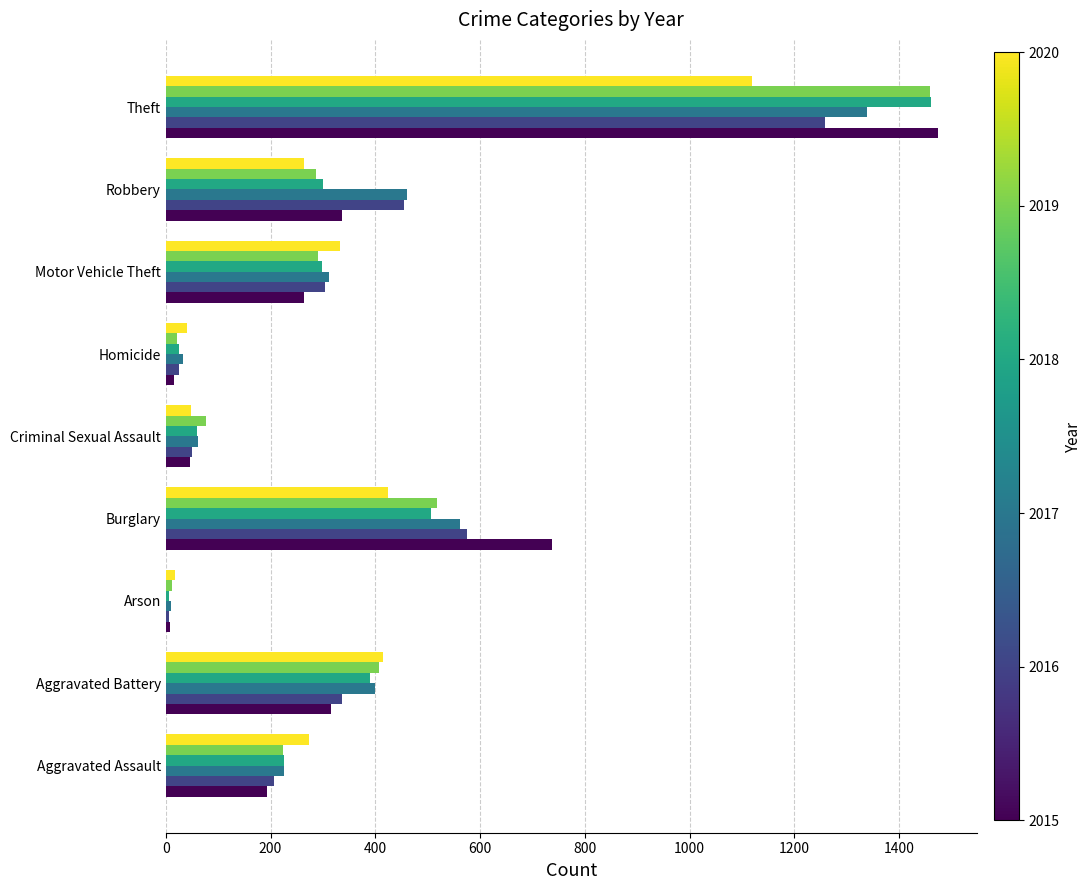

What is the difference between the highest and lowest values at Motor Vehicle Theft?

70